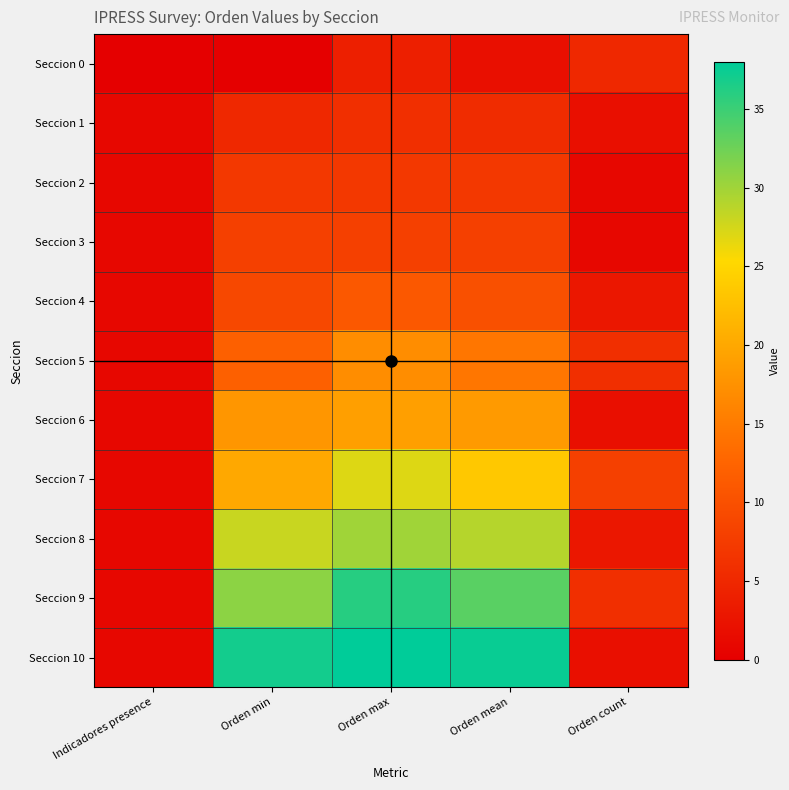

Which series has the largest total across all categories?

Seccion 10